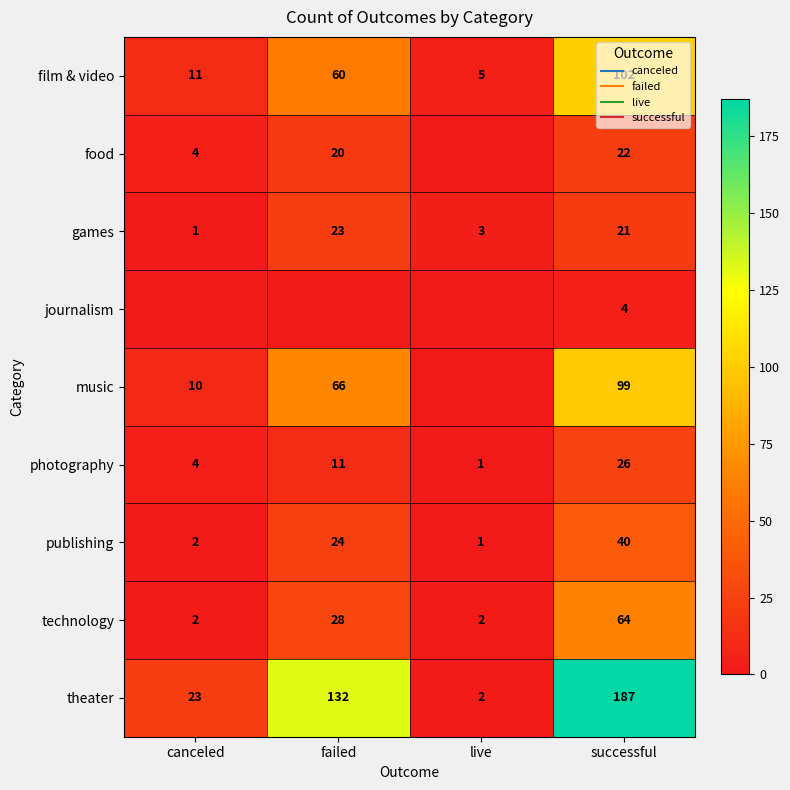

List the series in order of their peak value, highest first.

theater, film & video, music, technology, publishing, photography, games, food, journalism